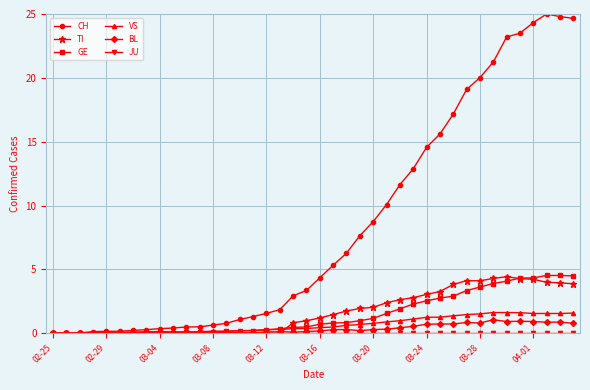

Which series has the widest spread of values?

CH